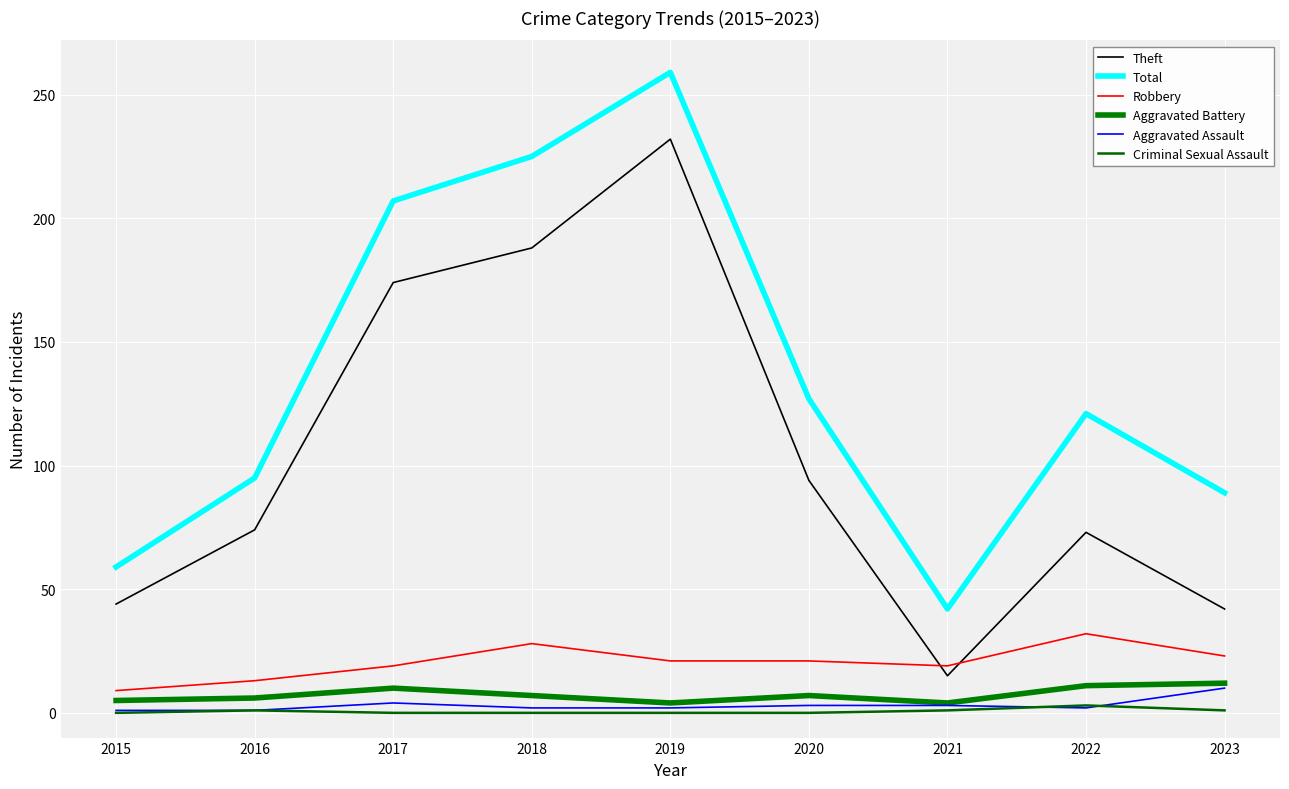

Where does the Robbery series first go above 21?

2018